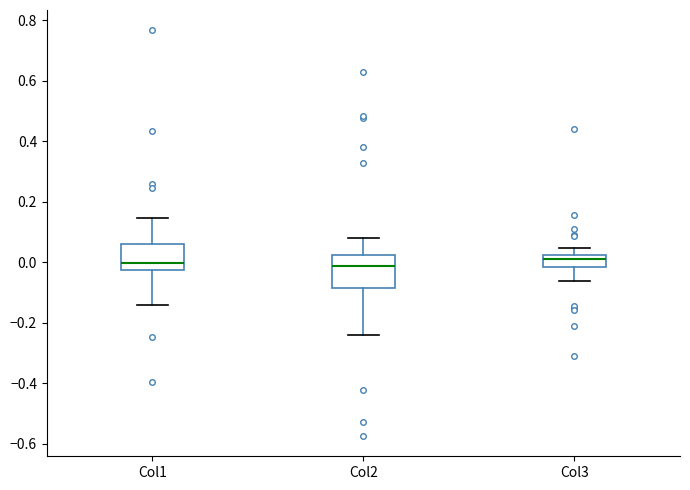

Where does the median line of the box for Col2 sit on the y-axis? The values are not printed on the chart, so give them approximately, as read against the axis.

-0.02